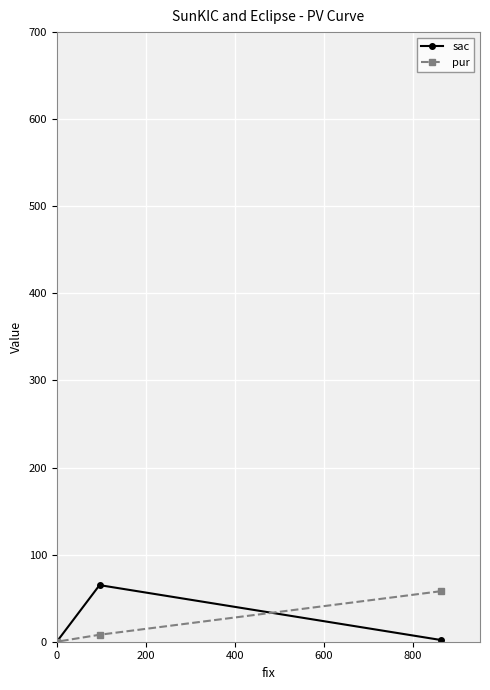

Count the number of data series in this chart.

2